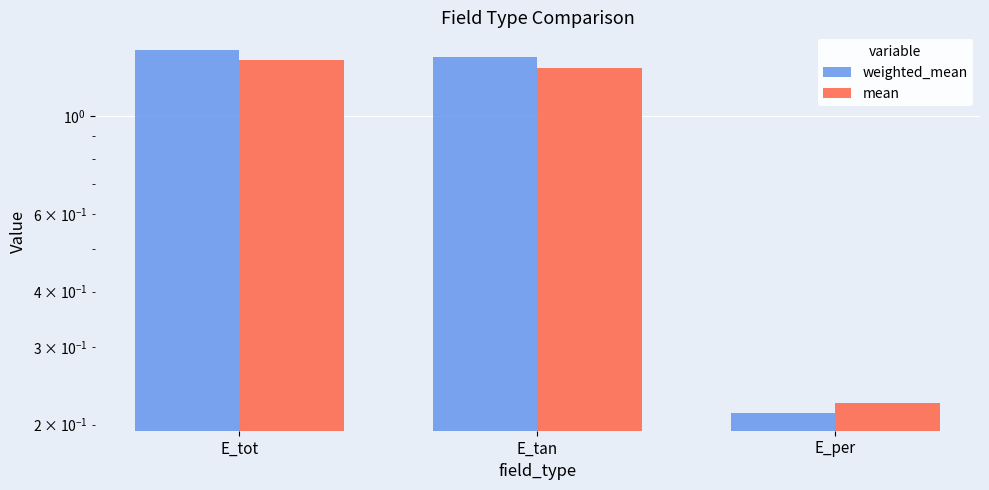

What are all the series names shown in the legend?

weighted_mean, mean